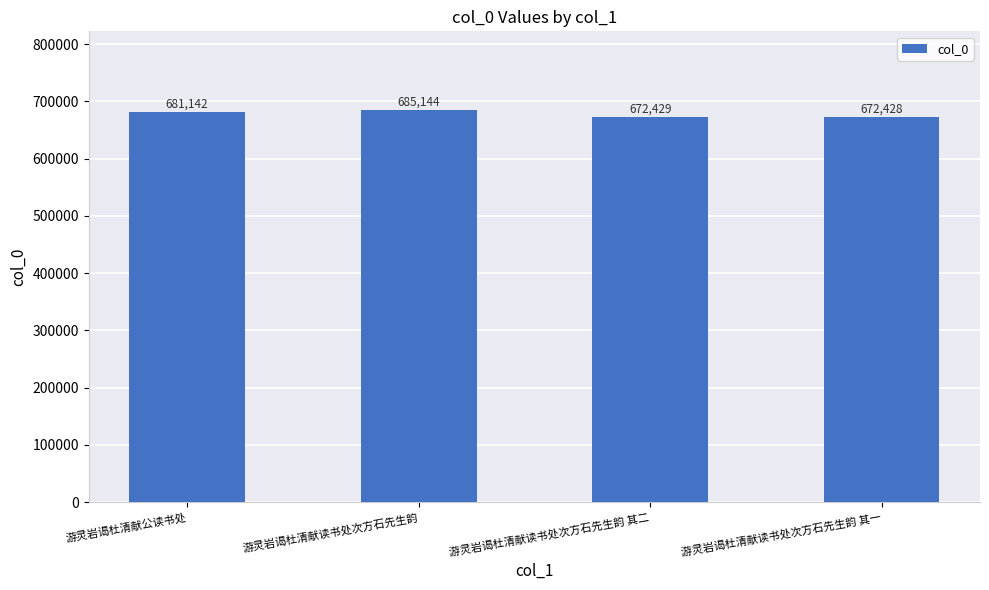

Does the chart contain any negative values?

No